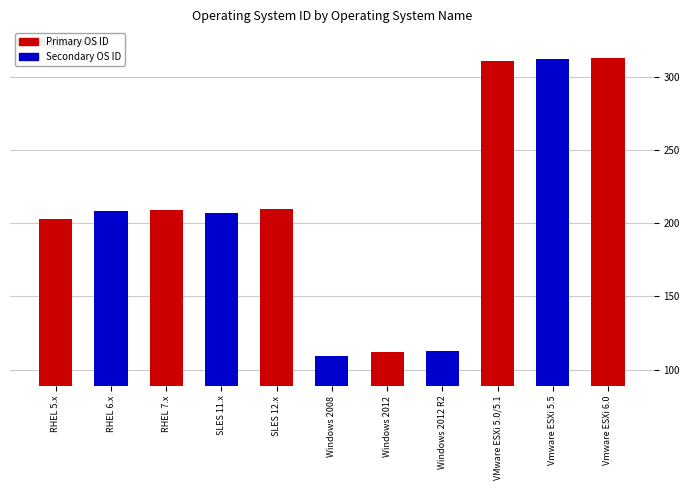

What is the label of the 8th bar from the left?

Windows 2012 R2